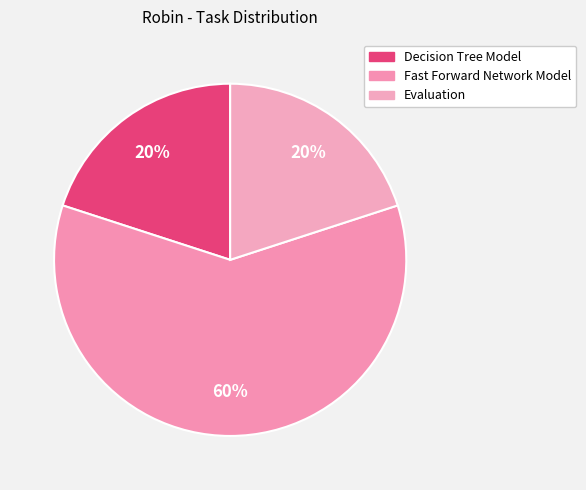

What is the ratio of the value at Decision Tree Model to the value at Fast Forward Network Model?

0.3